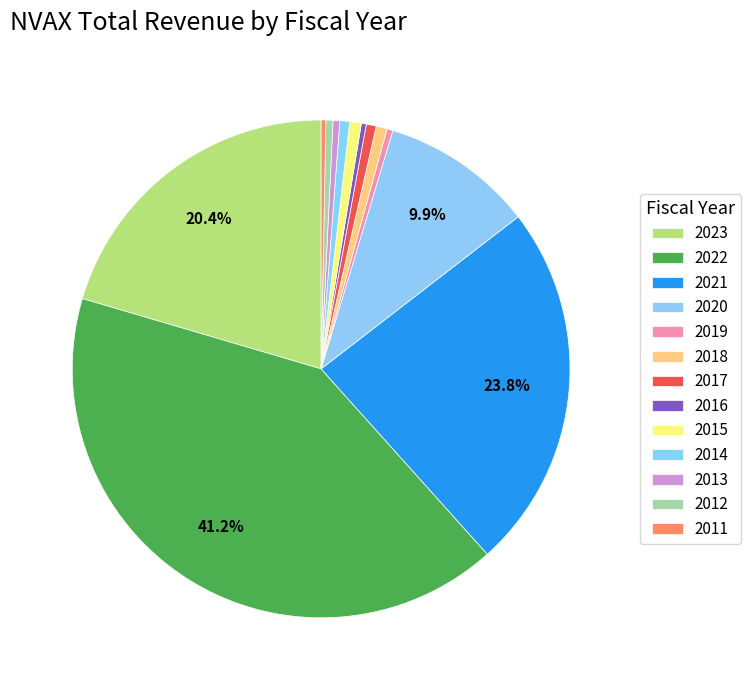

Is there a majority slice in this chart?

No